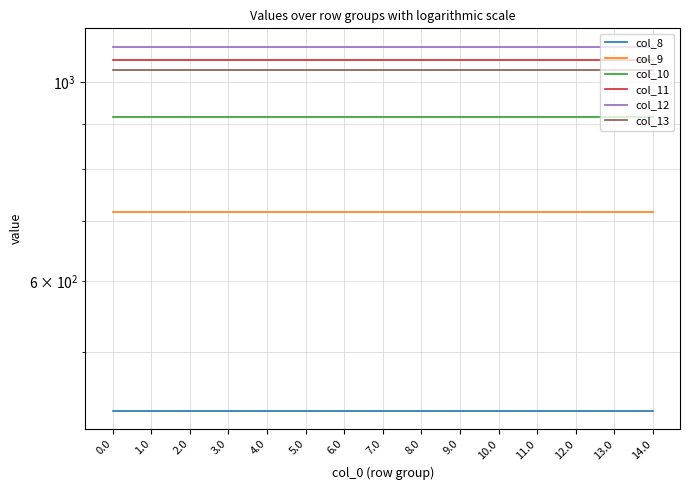

Is it true that col_9 equals 1071.1 at 1.0?

False